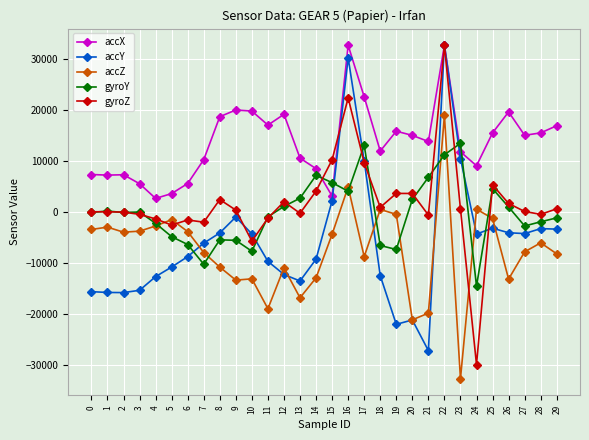

Count the number of data series in this chart.

5